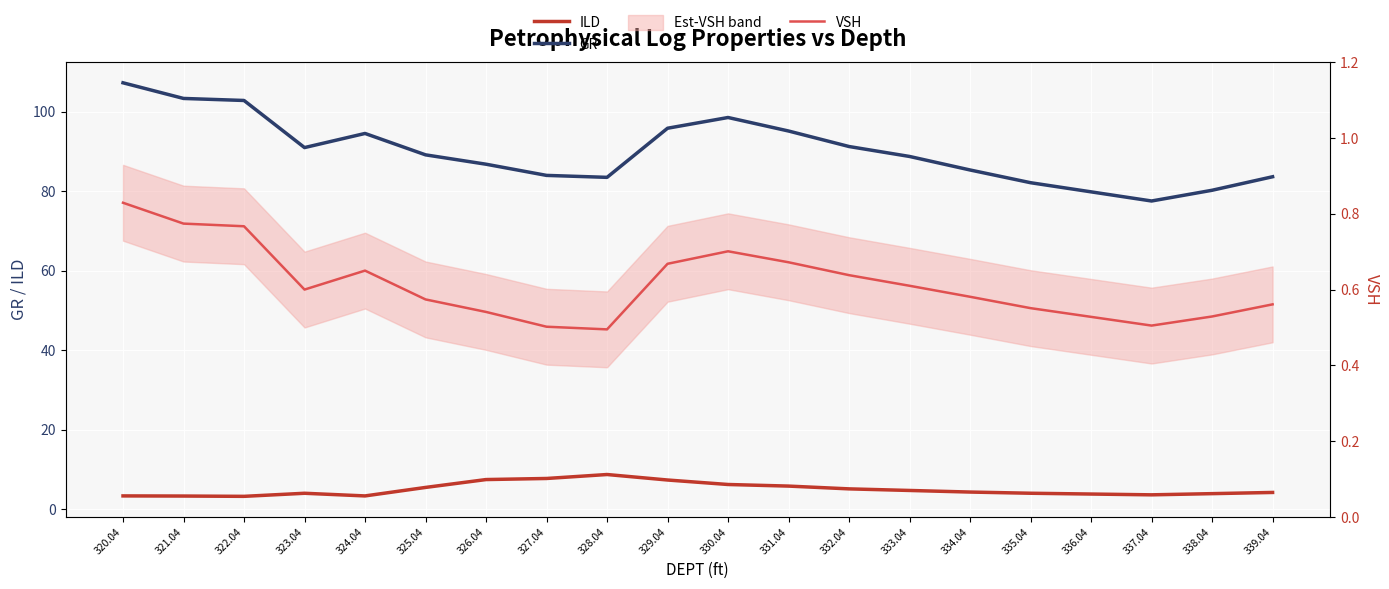

True or false: ILD has a value of 4.2 at 339.04.

True